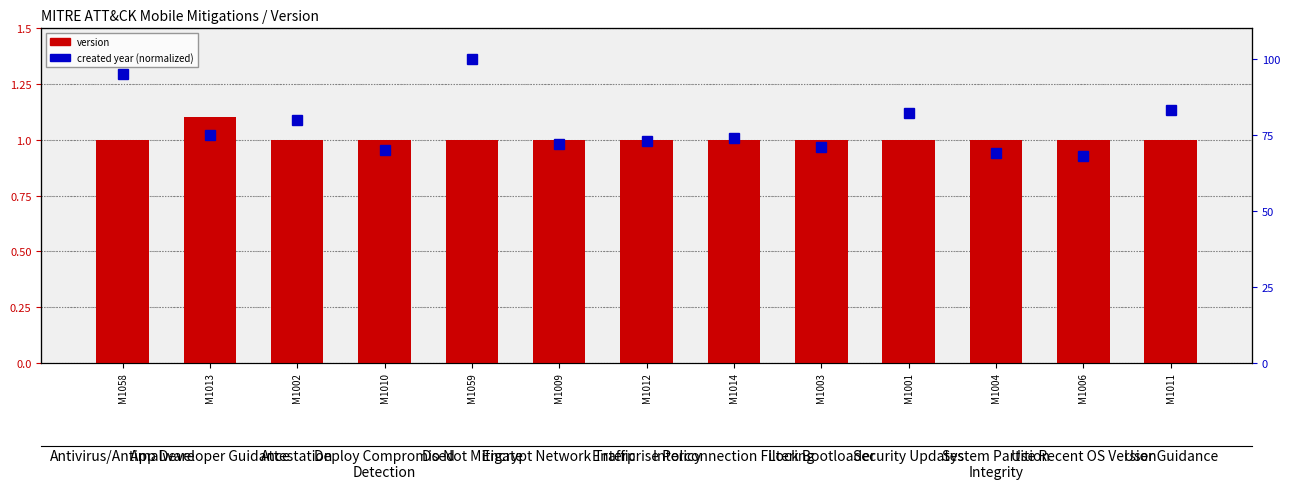

Is the value of version at M1002 greater than the value of created year (normalized) at M1013?

No